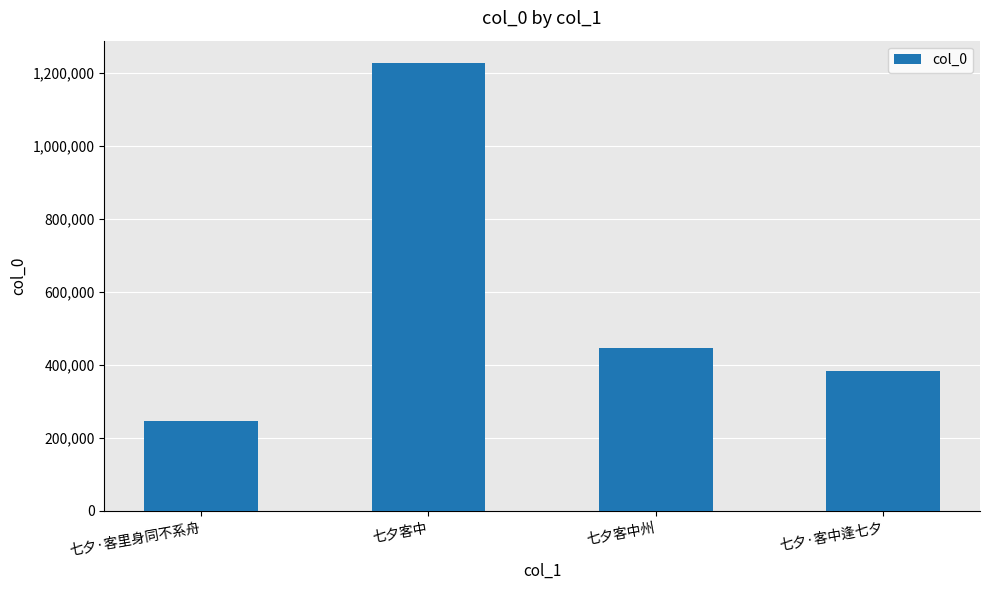

What is the label of the 4th bar from the right?

七夕·客里身同不系舟